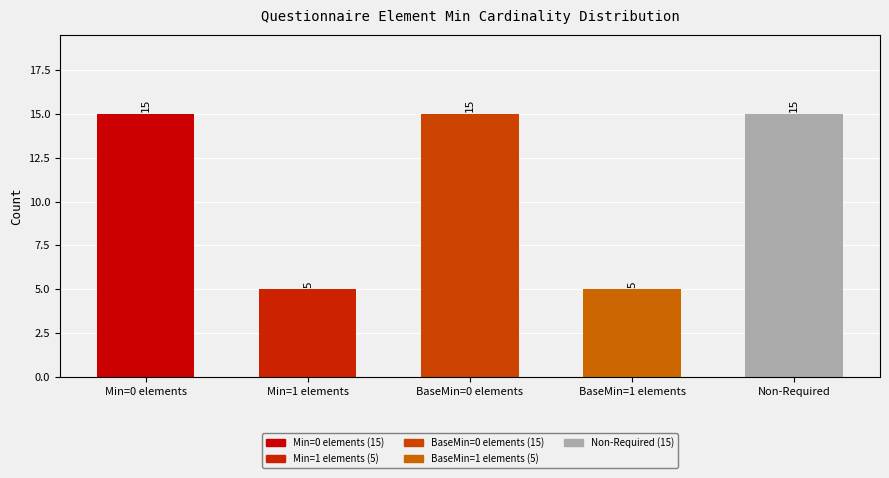

How many bars are there in total?

5